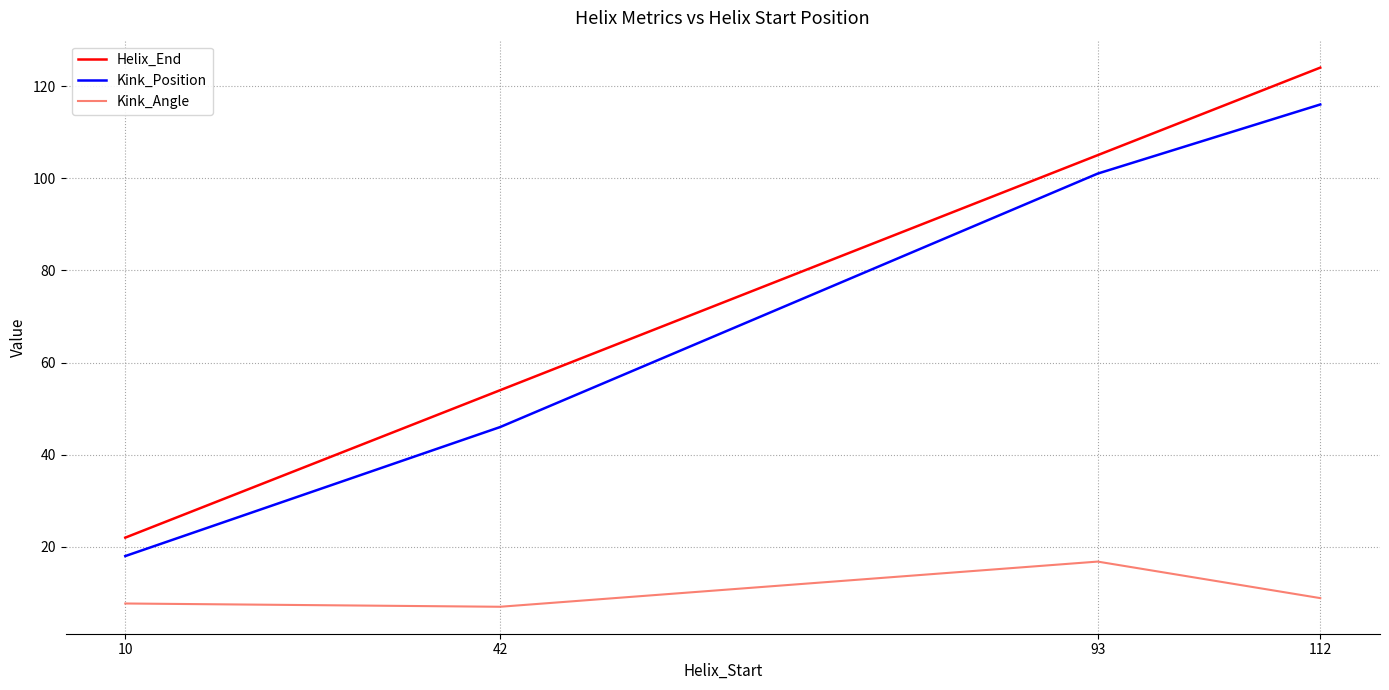

Which series has the largest range (max minus min)?

Helix_End